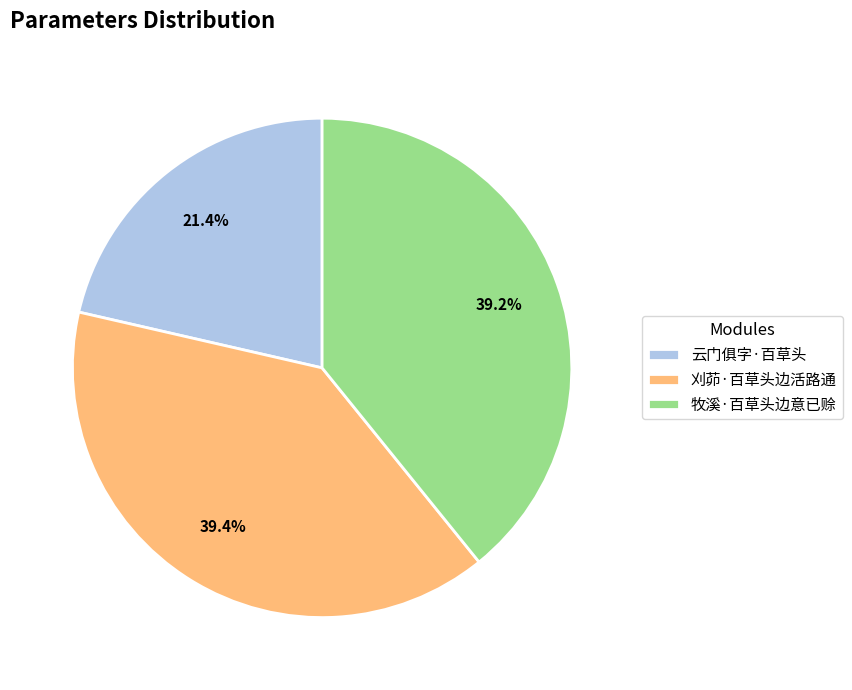

Approximately how many times larger is the value at 刈茆·百草头边活路通 compared to 牧溪·百草头边意已赊?

1.0